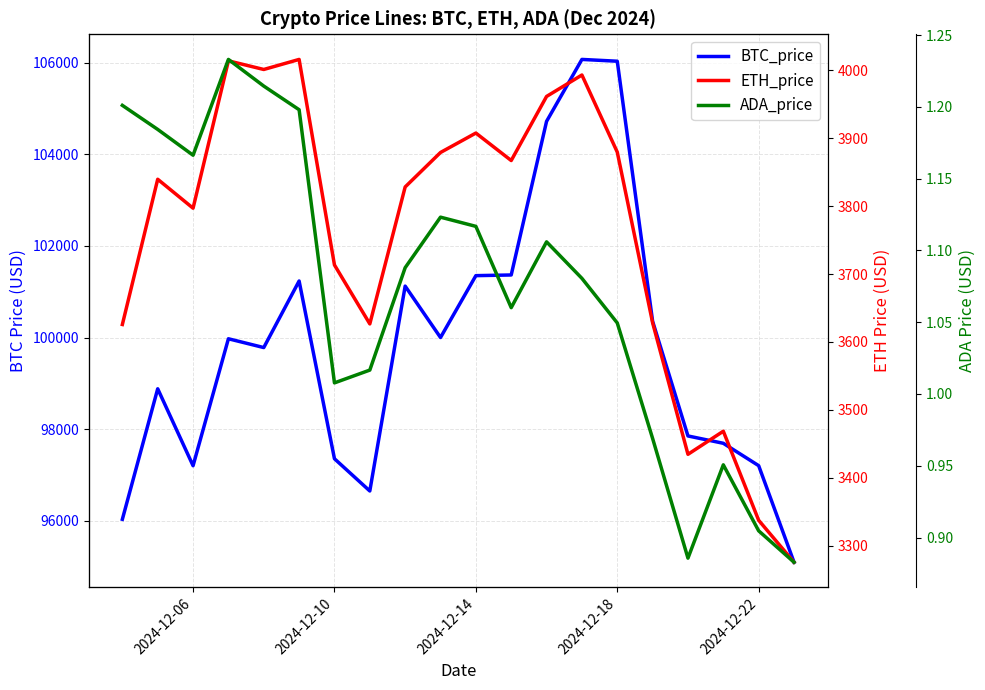

The value of ETH_price at 2024-12-22 is 3337.6. True or false?

True